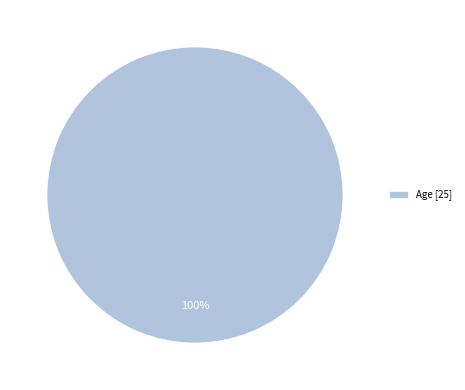

The Age [25] slice represents 100% of the pie. True or false?

True